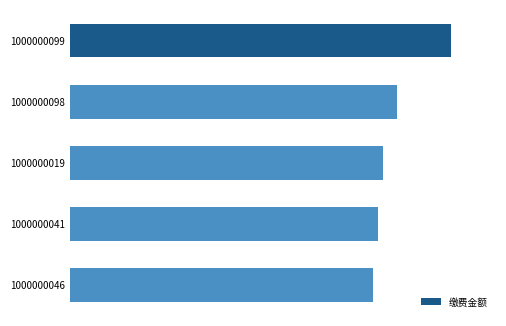

List the labels in order of value, largest first.

1000000099, 1000000098, 1000000019, 1000000041, 1000000046